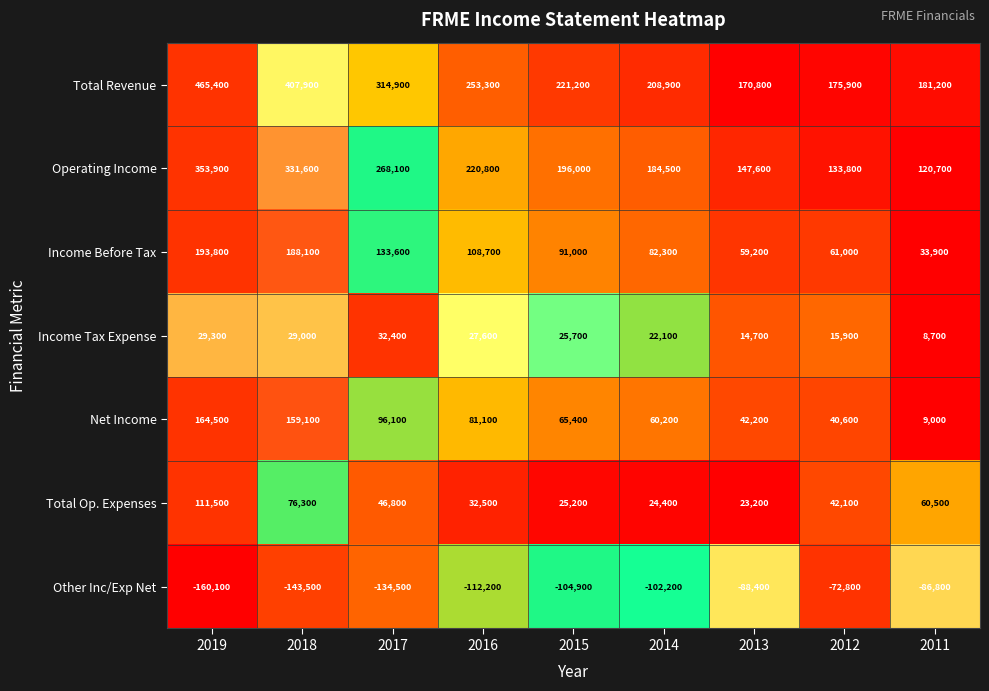

Rank the series at 2018 from highest to lowest value.

Total Revenue, Operating Income, Income Before Tax, Net Income, Total Op. Expenses, Income Tax Expense, Other Inc/Exp Net